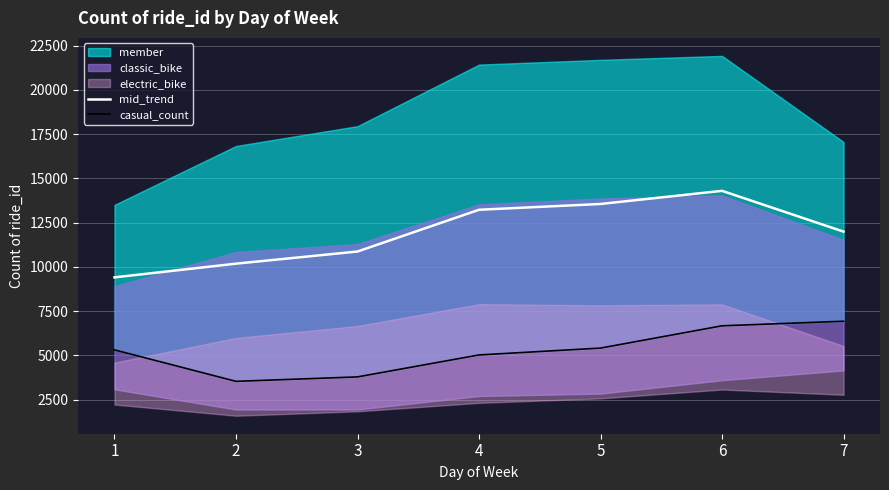

The value of mid_trend at 6 is 6022.8. True or false?

False